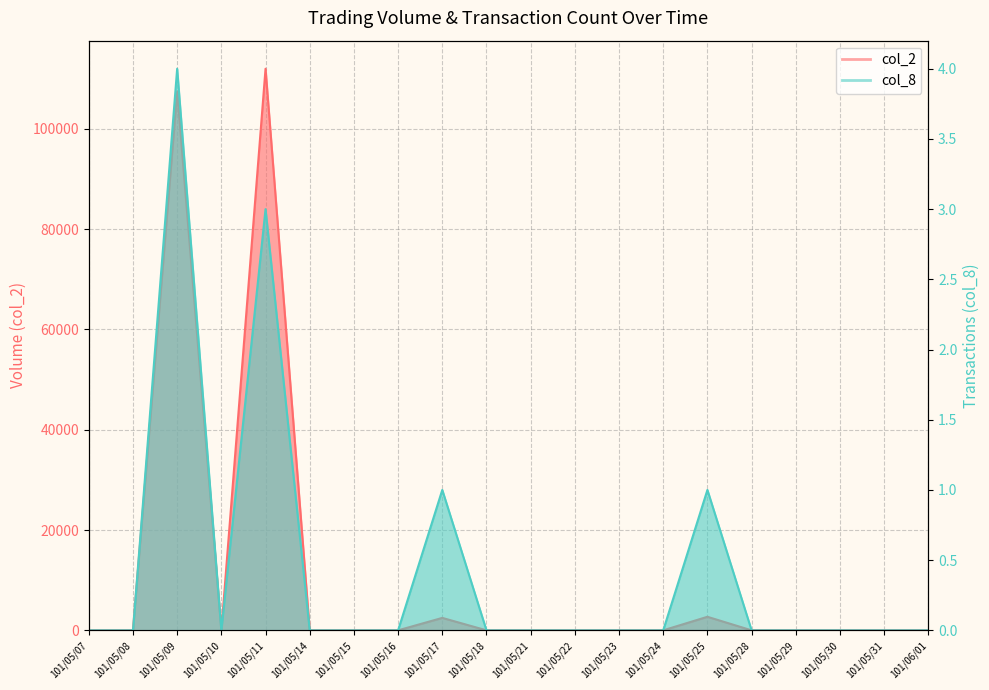

True or false: col_8 has a value of 3 at 101/05/11.

True